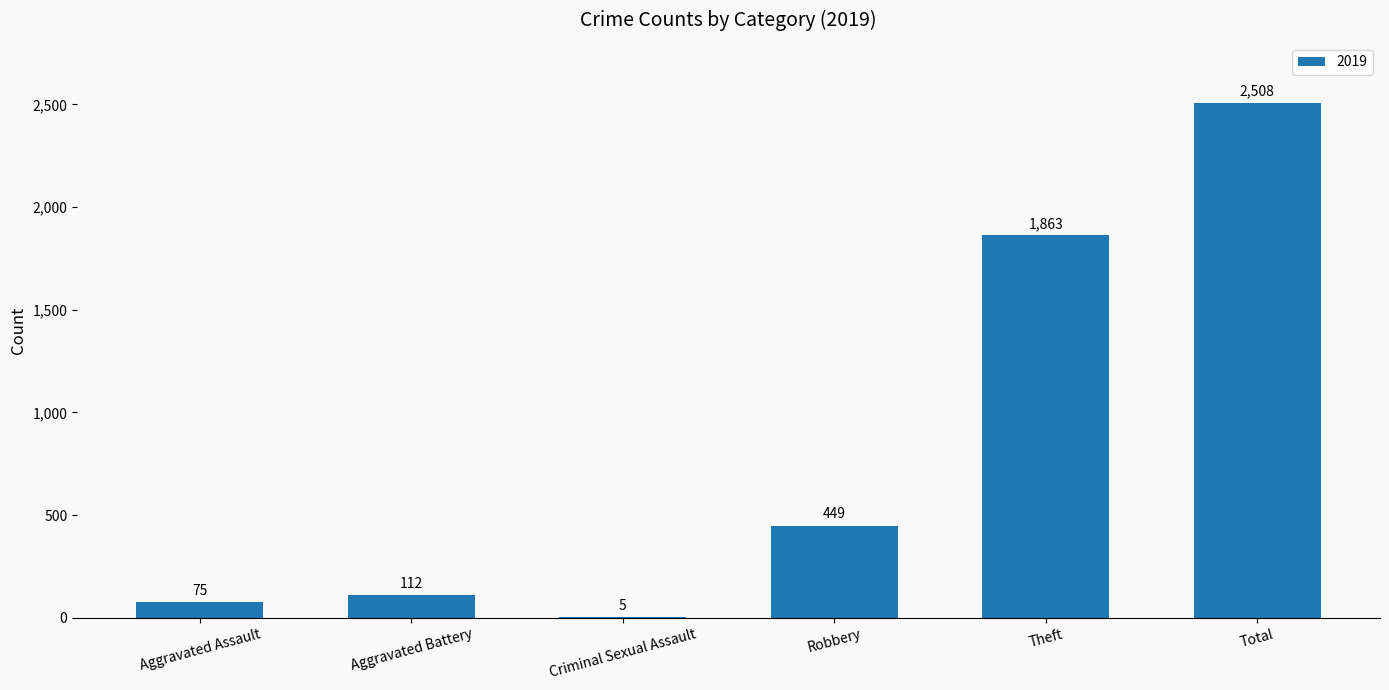

Which has a higher value, Theft or Aggravated Battery?

Theft